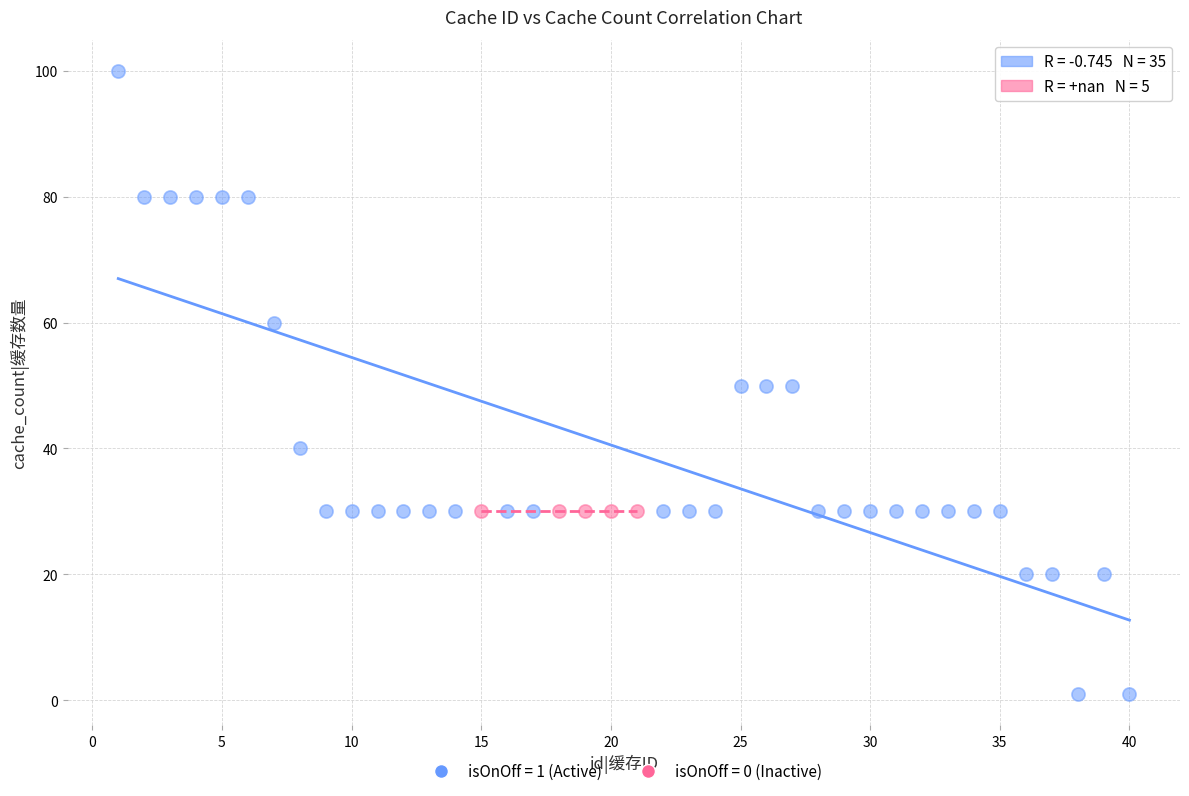

Which series contains the highest Y value?

isOnOff = 1 (Active)